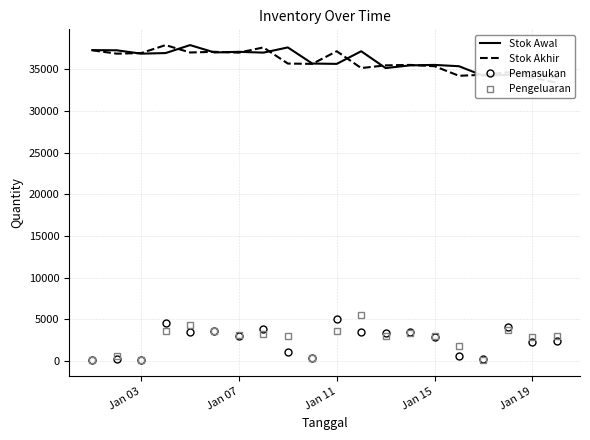

What is the maximum value for Pemasukan?

5059